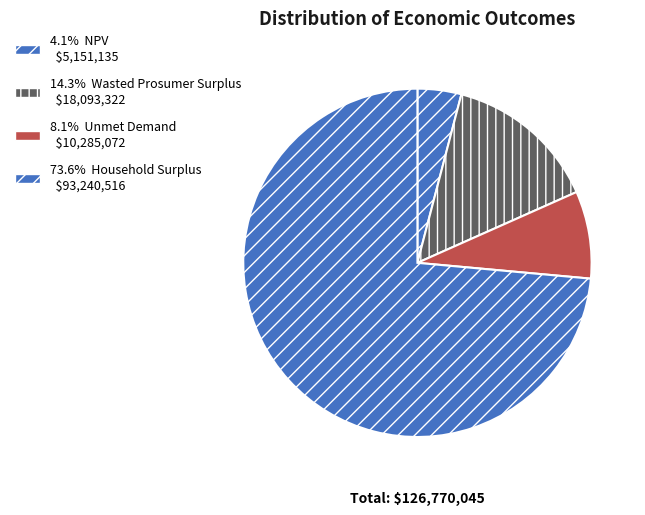

How many slices are in this pie chart?

4